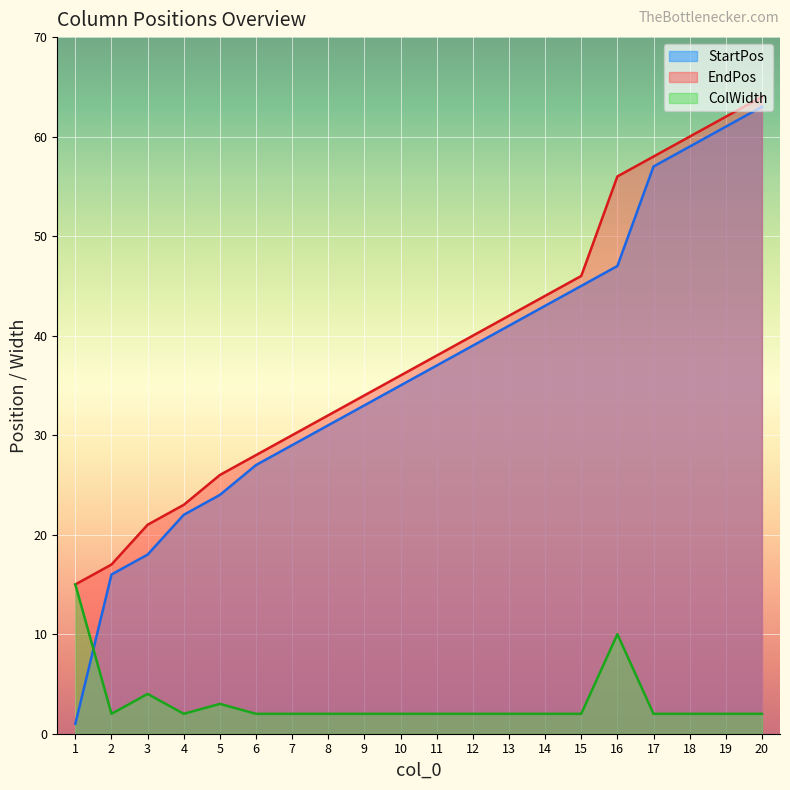

The ColWidth series shows 3 at 5. True or false?

True